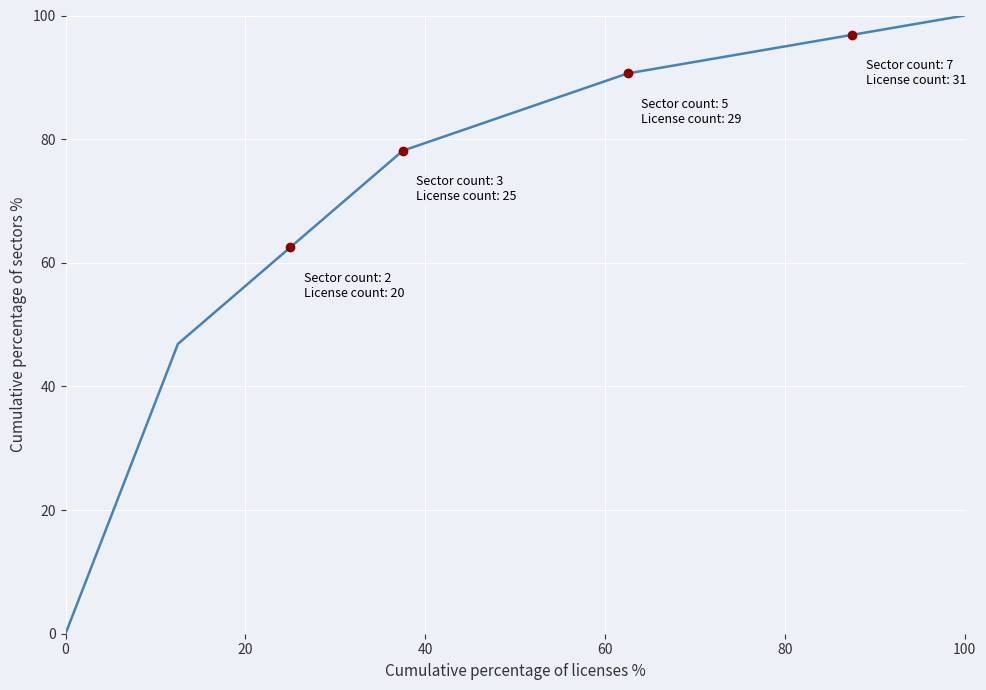

What is the difference between the second highest and second lowest values?

50.0